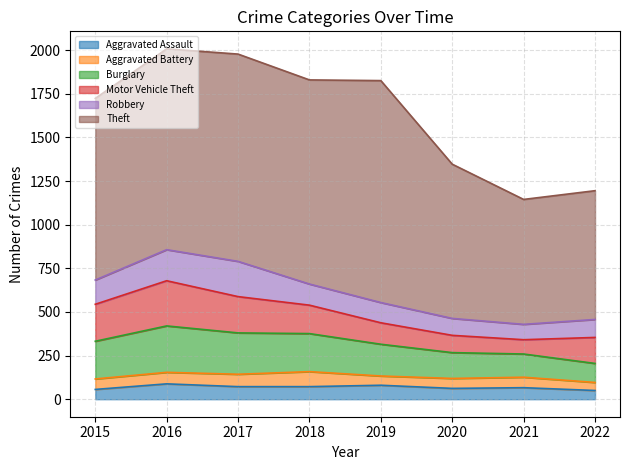

Does the chart have visible grid lines?

Yes